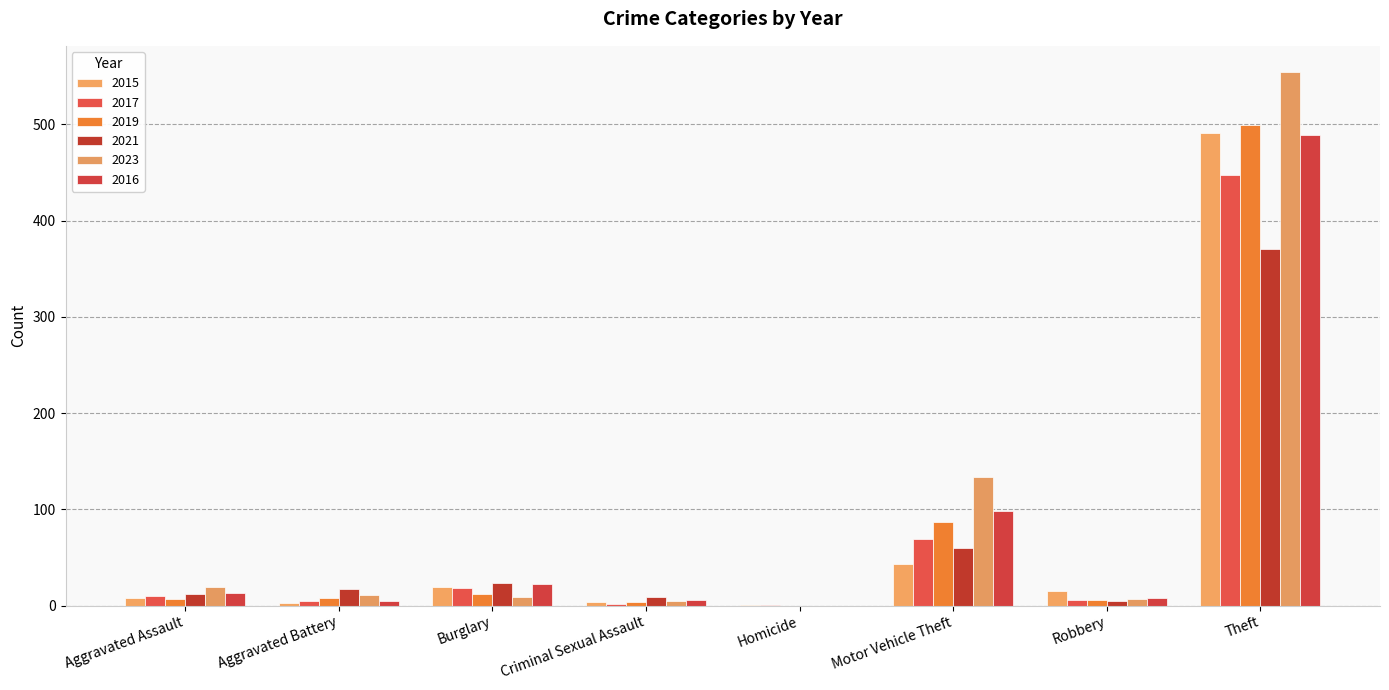

List the labels in order of 2016 value, smallest first.

Homicide, Aggravated Battery, Criminal Sexual Assault, Robbery, Aggravated Assault, Burglary, Motor Vehicle Theft, Theft